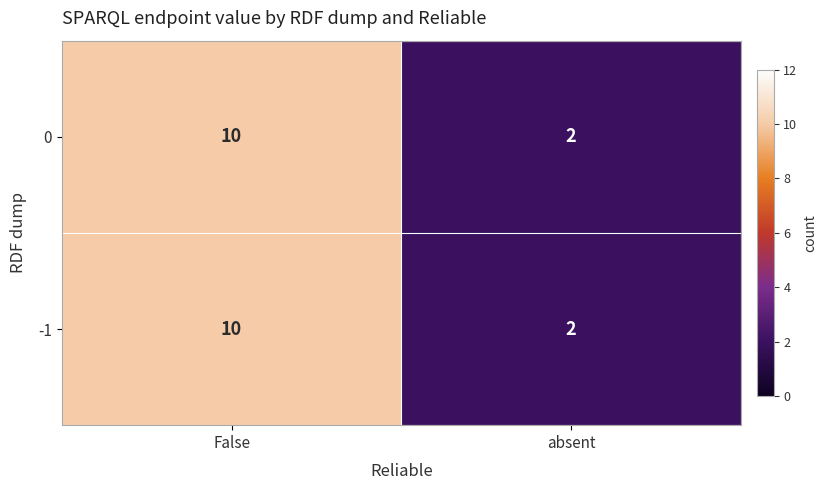

True or false: 0 has a value of 10 at False.

True